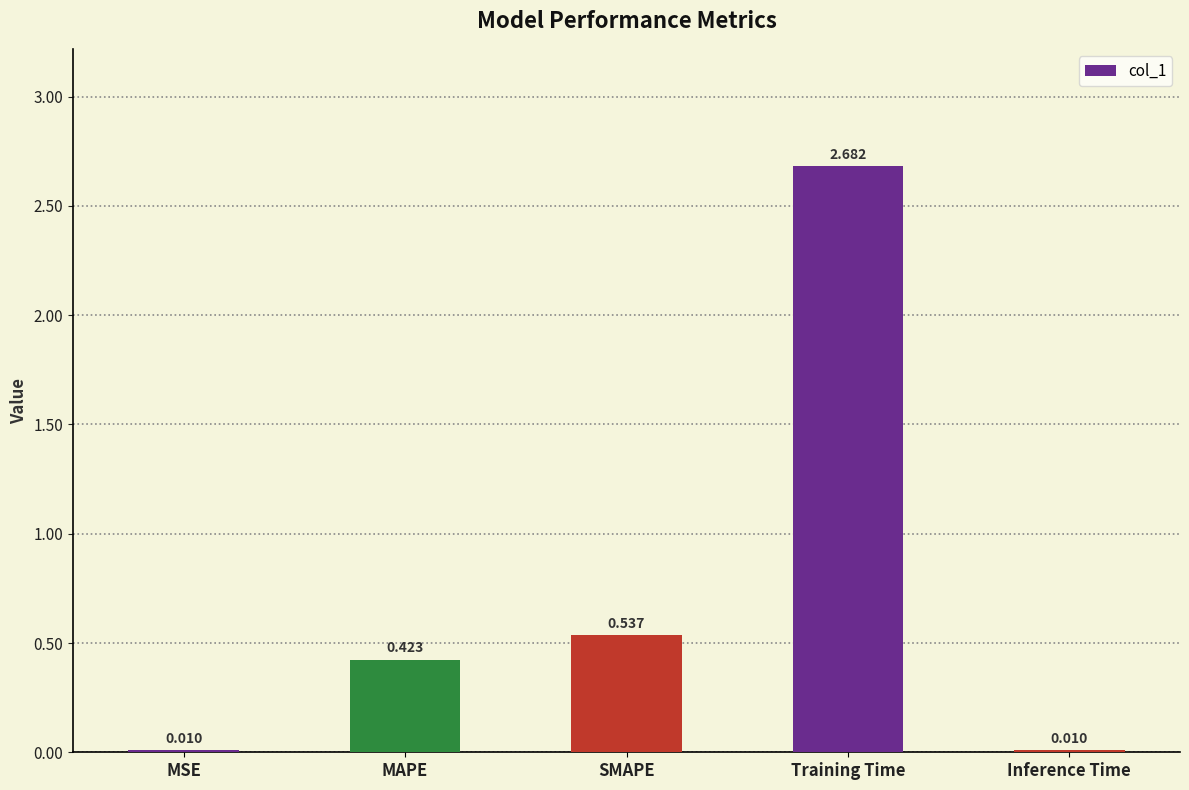

At which category does the chart reach its peak across all series?

Training Time